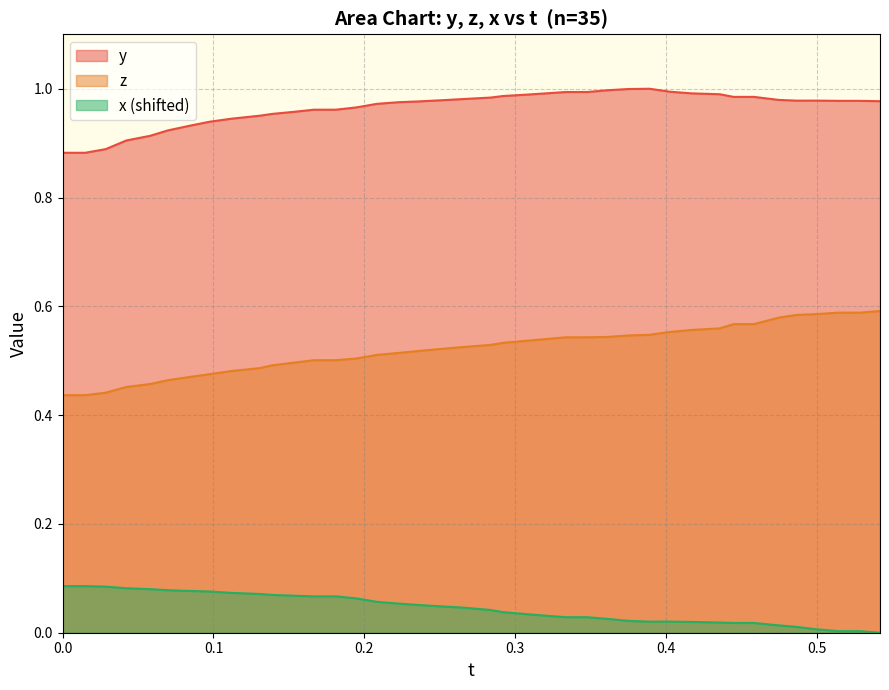

At how many categories does at least one series exceed 0?

40